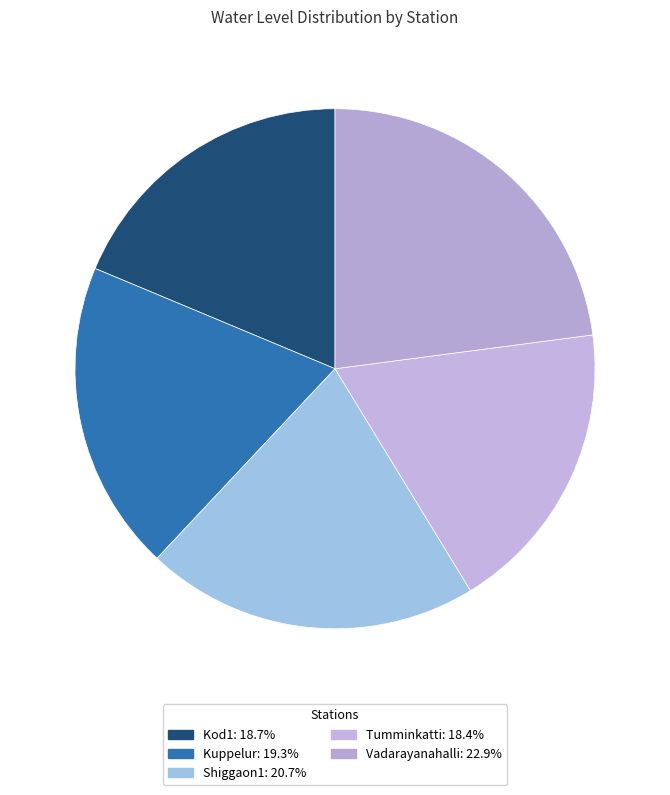

To the nearest percent, what is the combined percentage of Kod1 and Shiggaon1?

39%